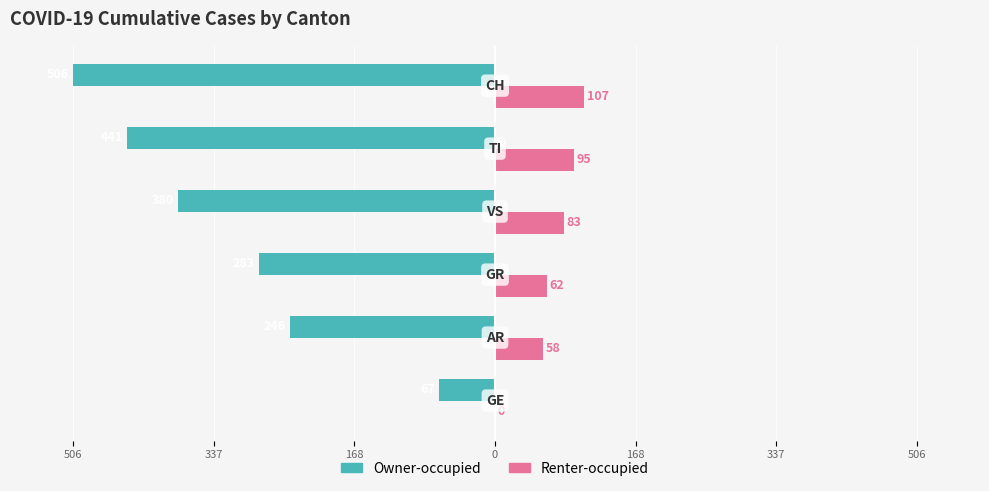

Reading left to right, transcribe all the data shown in this chart.

Owner-occupied: -67	-246	-283	-380	-441	-506
Renter-occupied: 0	58	62	83	95	107